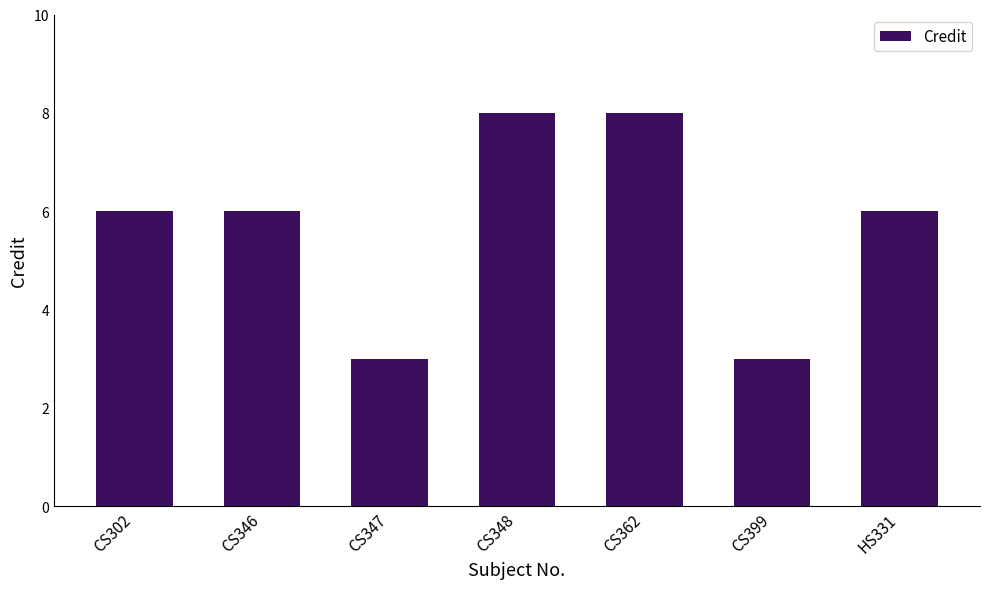

Reading left to right, transcribe all the data shown in this chart.

6	6	3	8	8	3	6